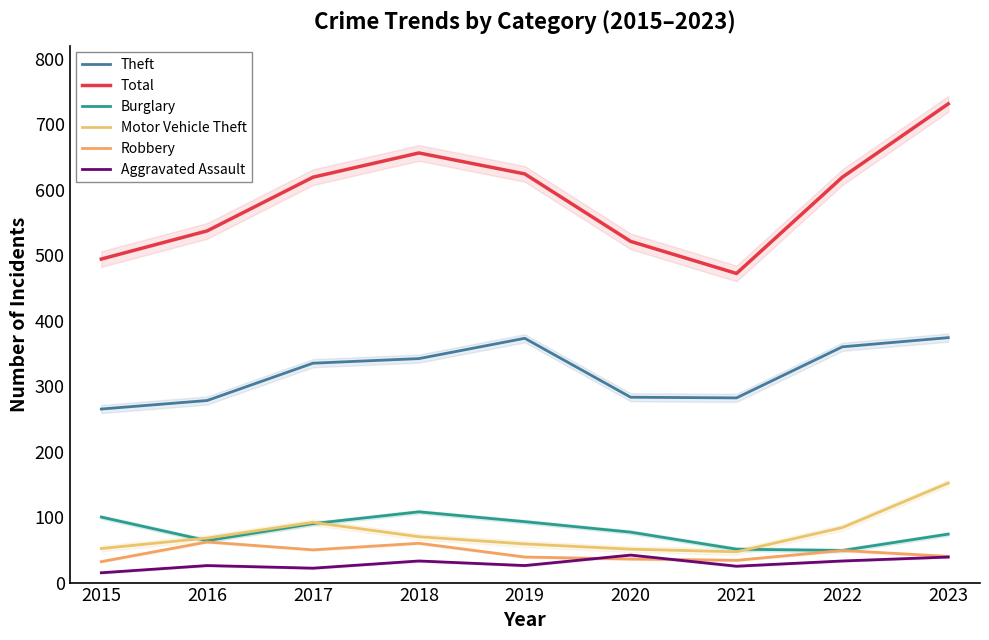

Is the value of Aggravated Assault at 2017 greater than the value of Motor Vehicle Theft at 2018?

No